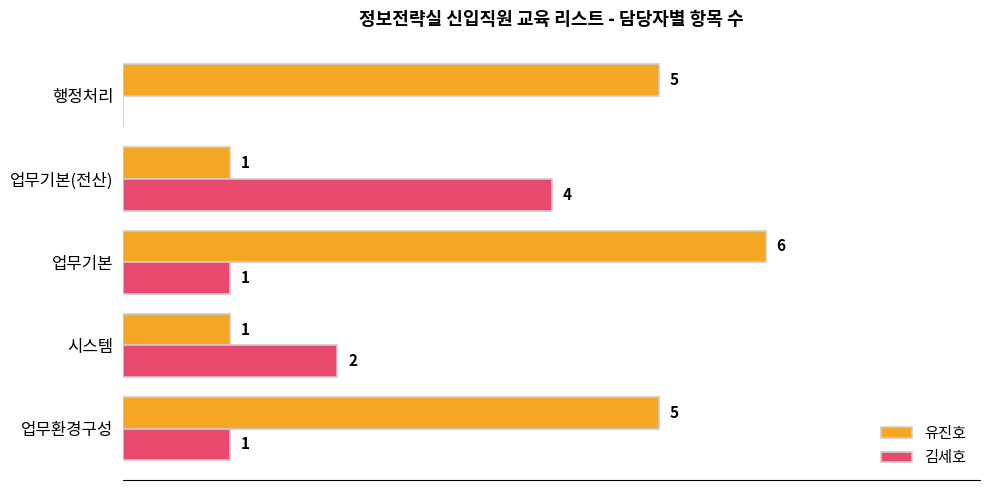

Which series has the largest range (max minus min)?

유진호